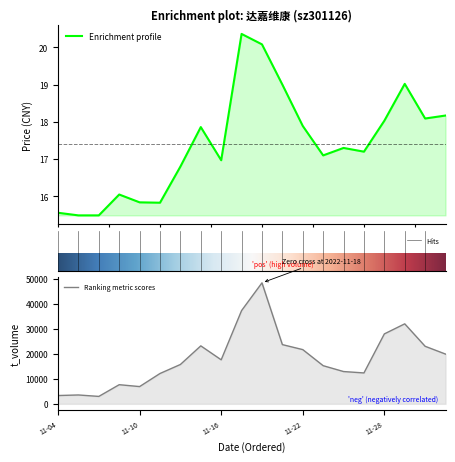

True or false: volume and price cross at least once.

False